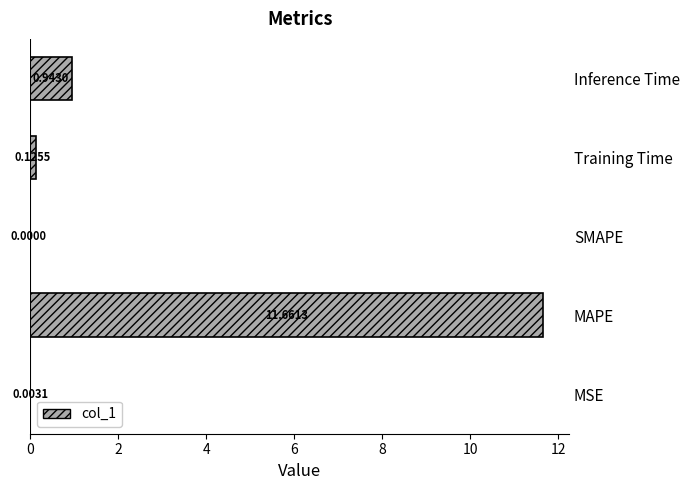

What is the sum of the values at Inference Time and Training Time?

1.1